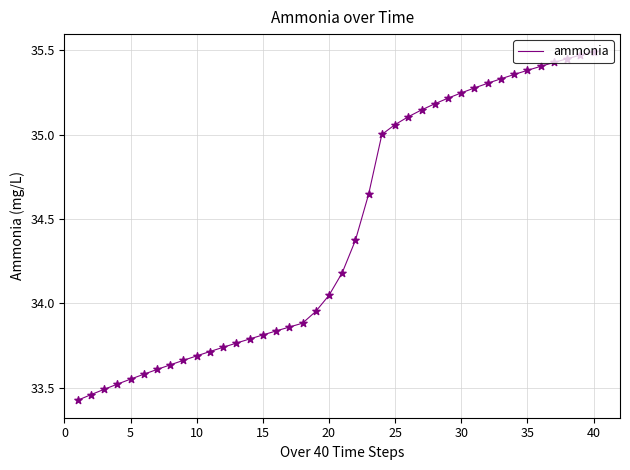

What is the difference between the maximum and minimum values?

2.1